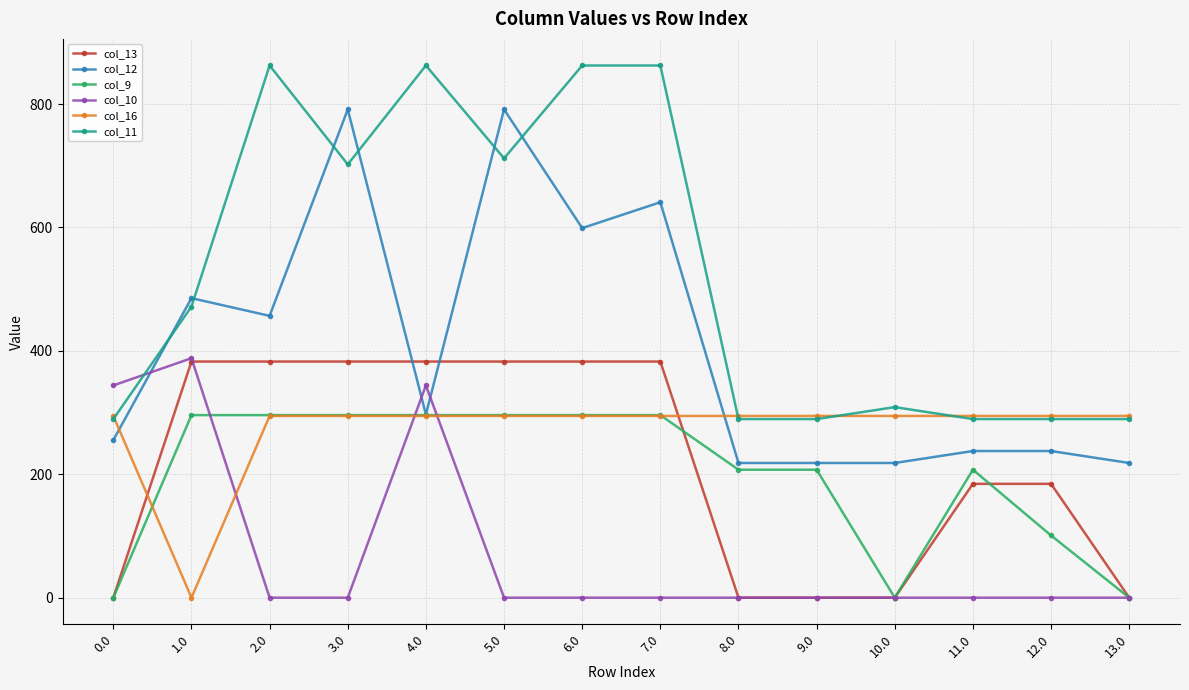

How many values in the col_11 series are below 471?

7